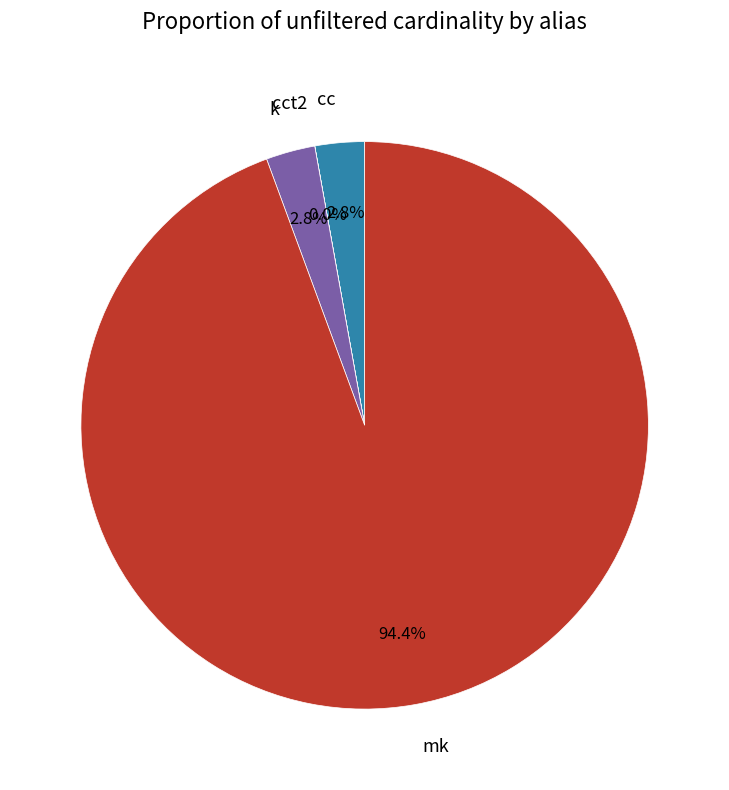

What is the majority slice?

mk